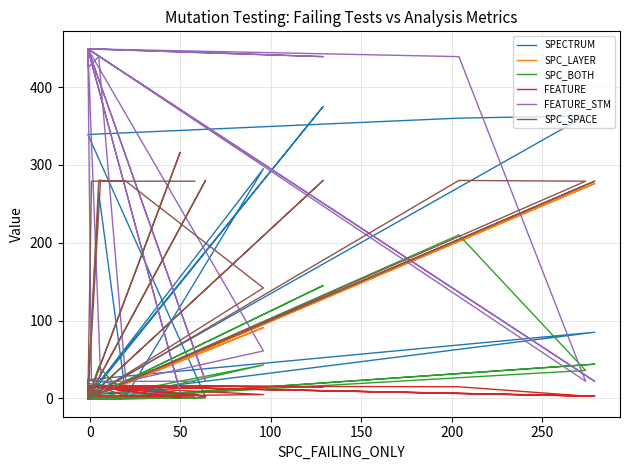

Is the value of FEATURE_STM at 0 greater than the value of SPC_SPACE at 0?

Yes